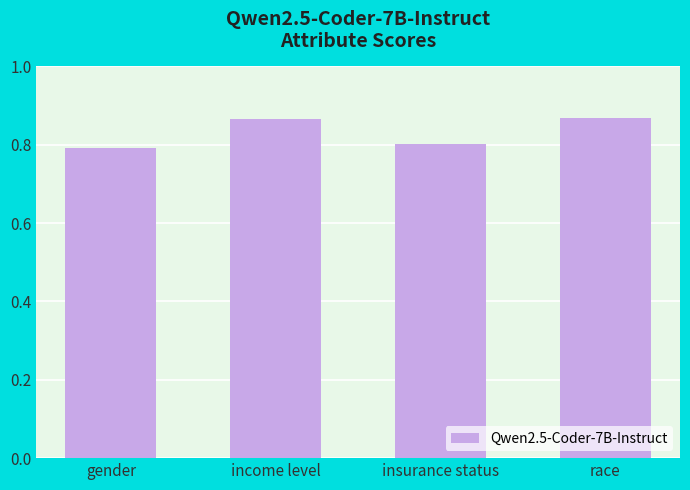

What is the change in value from insurance status to race?

+0.1